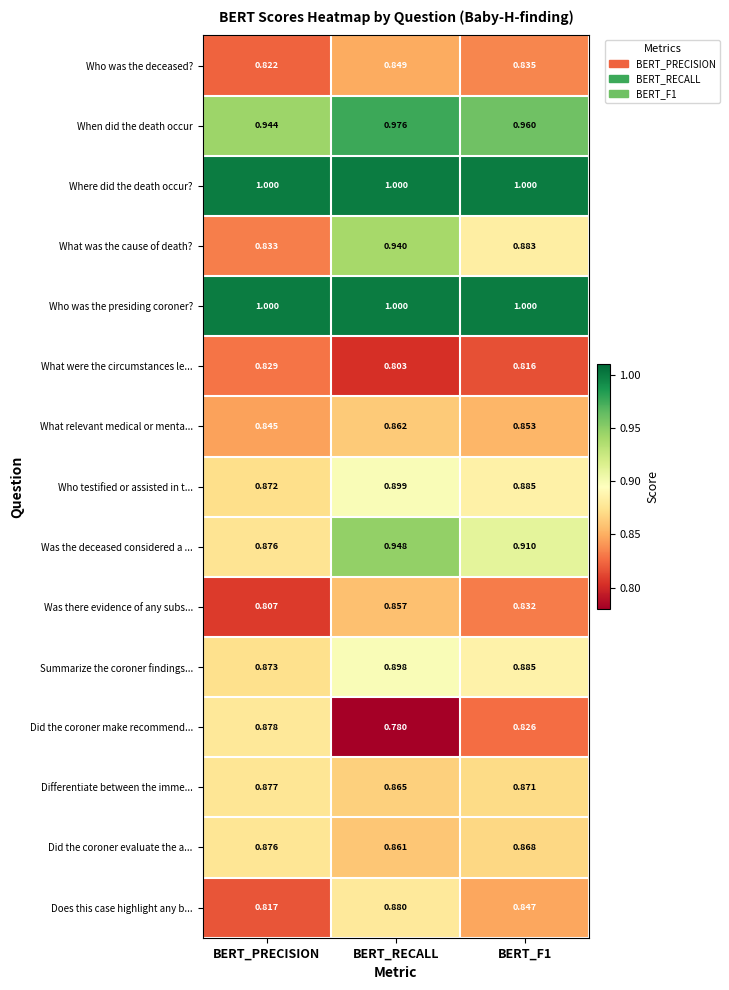

At which category is the sum across all series the highest?

BERT_RECALL